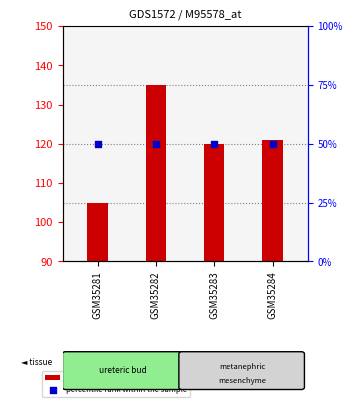

Which series has the largest total across all categories?

count